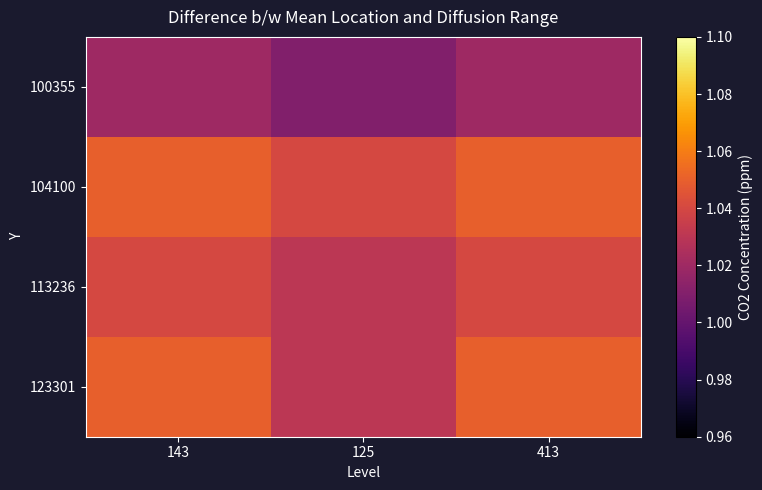

At how many categories does at least one series exceed 1?

3